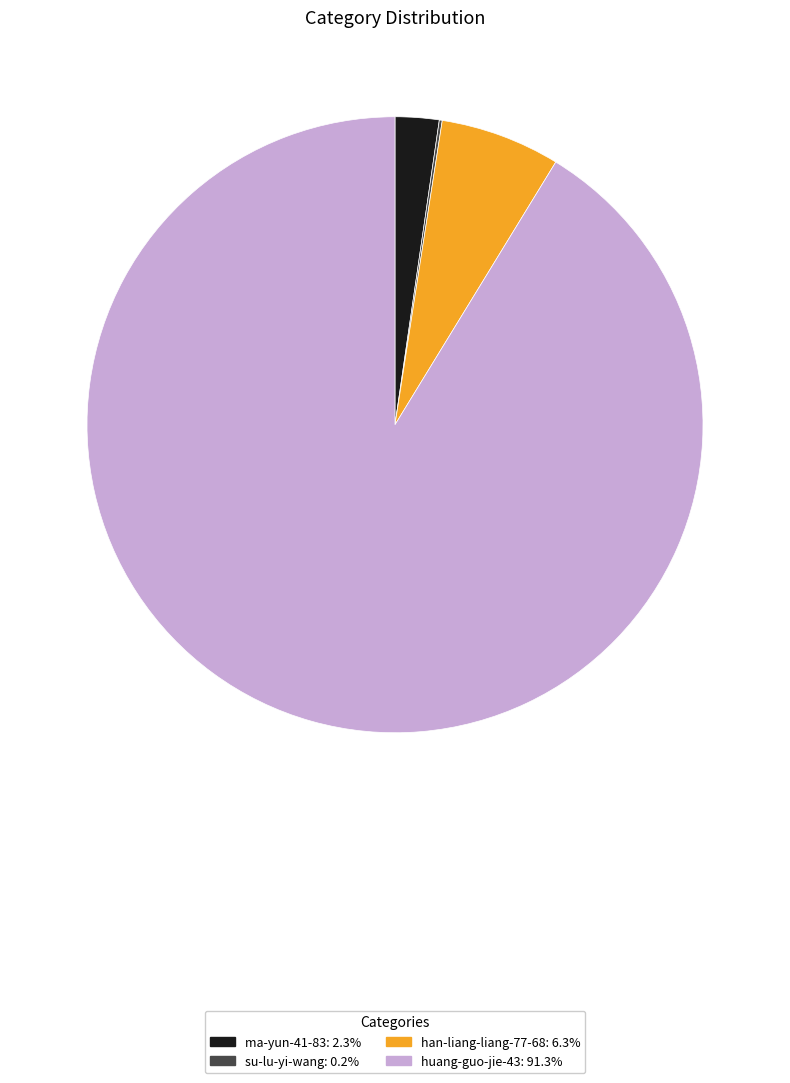

Is the sum of huang-guo-jie-43 and ma-yun-41-83 greater than half?

Yes